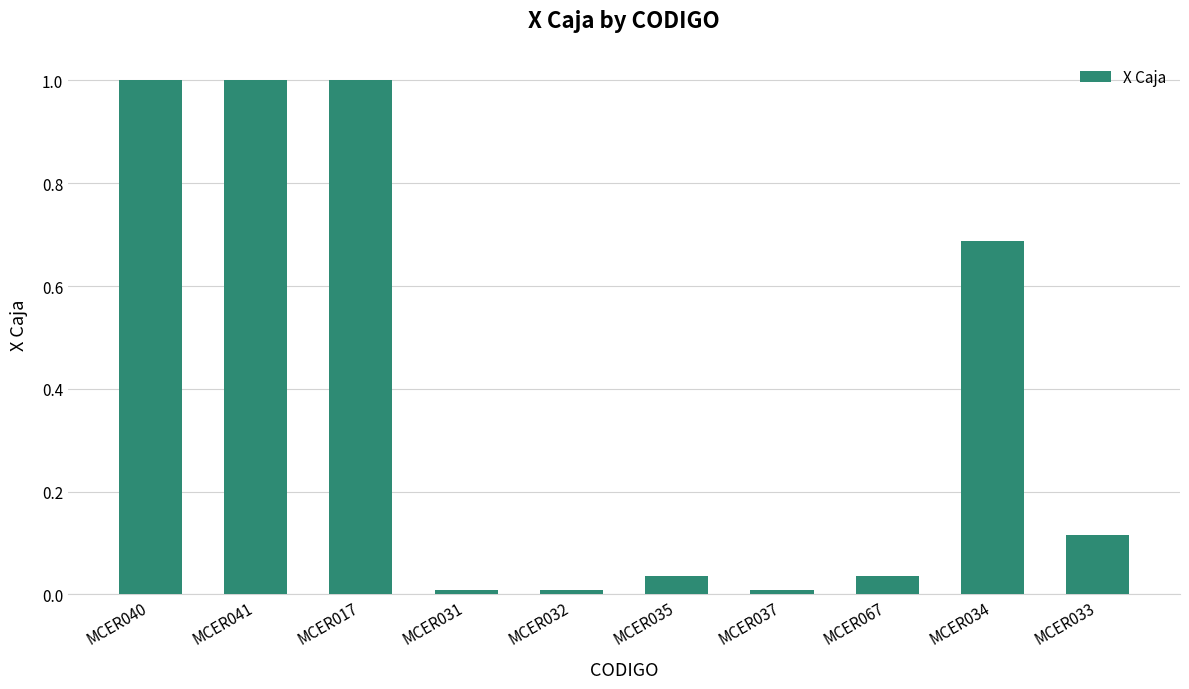

What is the greatest value displayed?

1.0